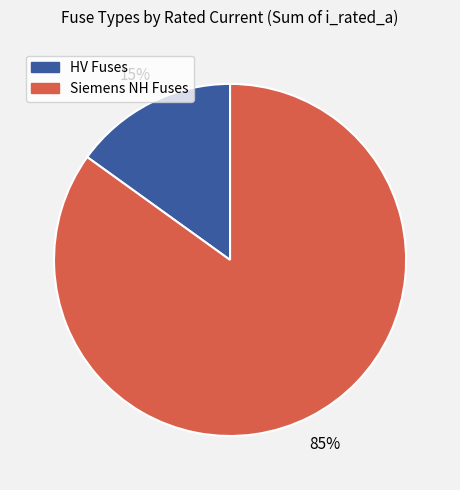

True or false: Siemens NH Fuses accounts for 85% of the total.

True